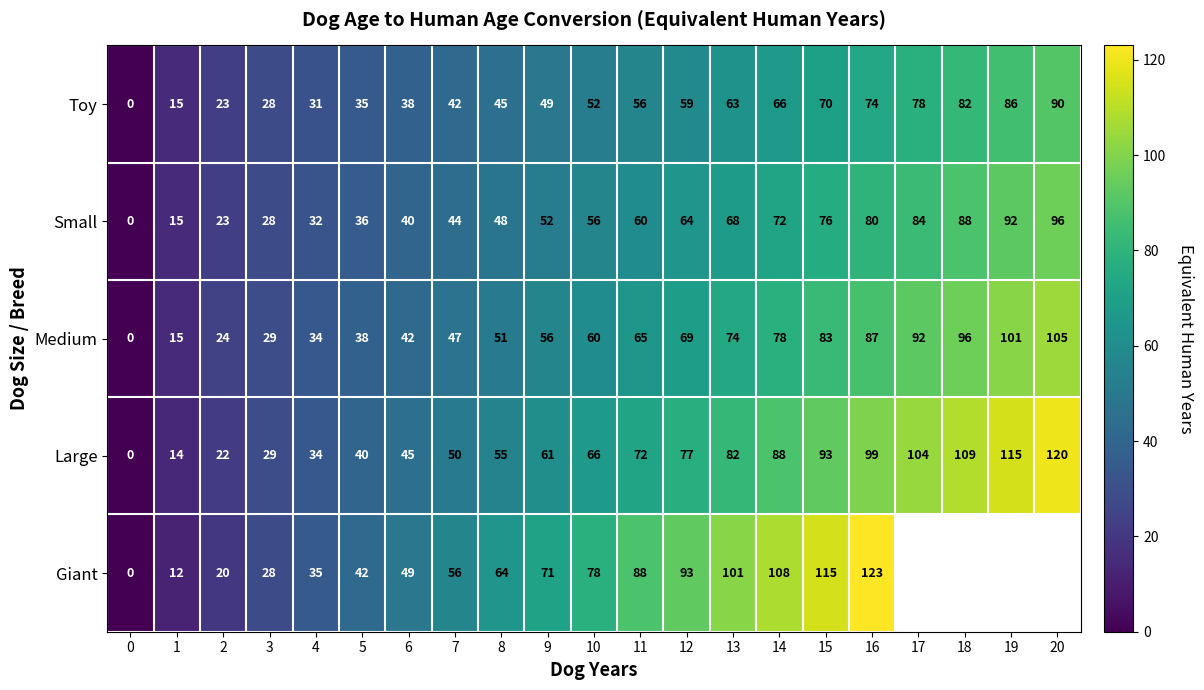

Rank the categories by Toy value from highest to lowest.

20, 19, 18, 17, 16, 15, 14, 13, 12, 11, 10, 9, 8, 7, 6, 5, 4, 3, 2, 1, 0